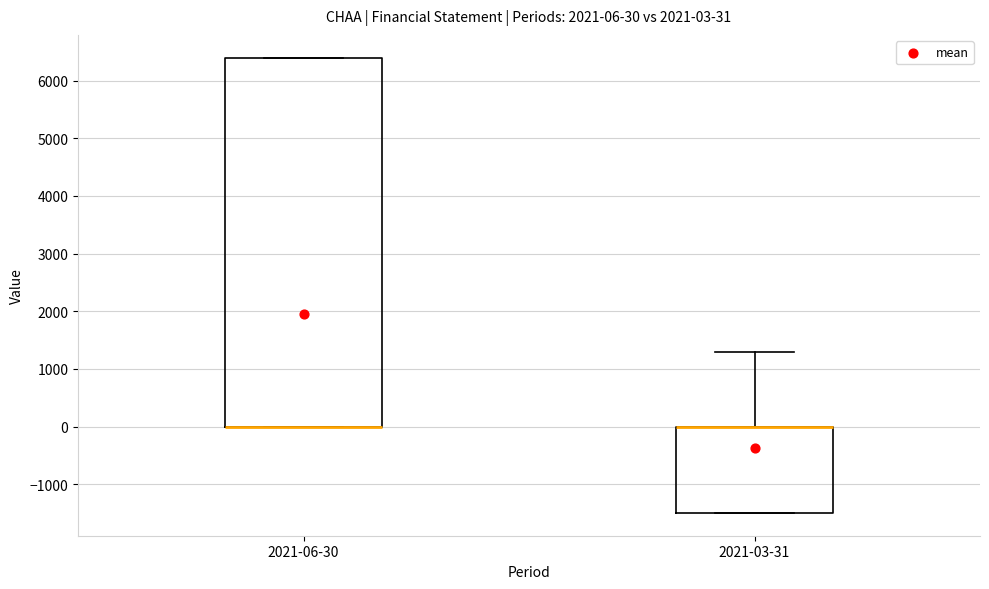

Which box is the tallest, from its lower edge to its upper edge?

2021-06-30